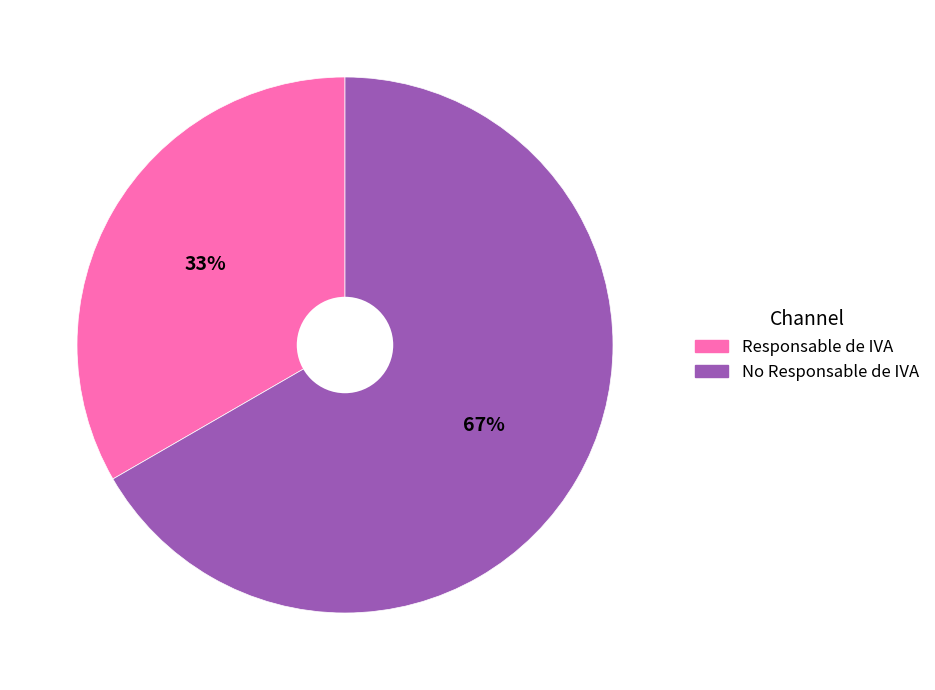

What is the smallest slice in the pie chart?

Responsable de IVA